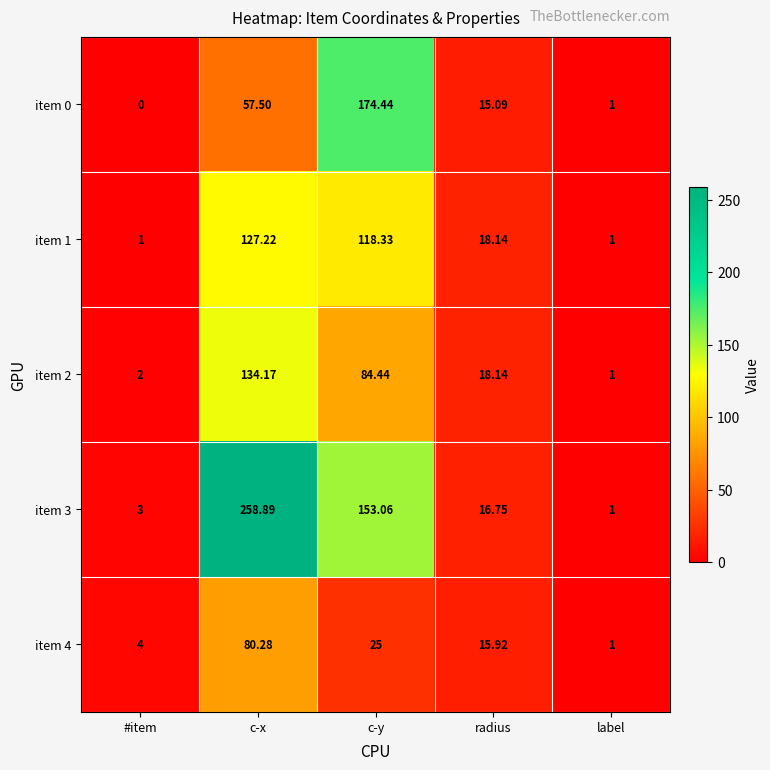

Which series has the largest total across all categories?

item 3